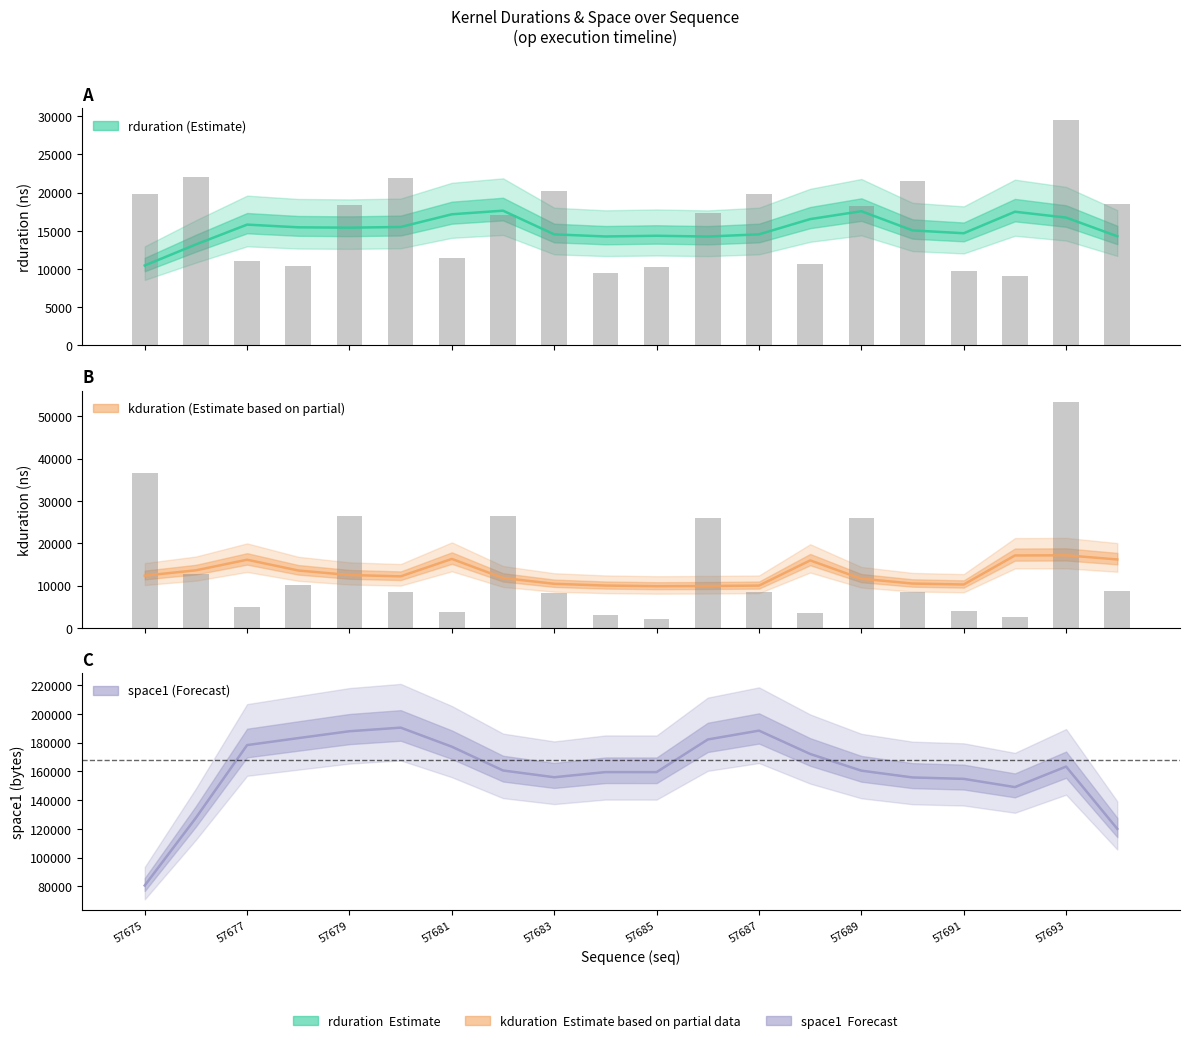

Rank the categories by kduration value from highest to lowest.

57693, 57675, 57682, 57679, 57689, 57686, 57676, 57678, 57694, 57680, 57690, 57687, 57683, 57677, 57691, 57681, 57688, 57684, 57692, 57685